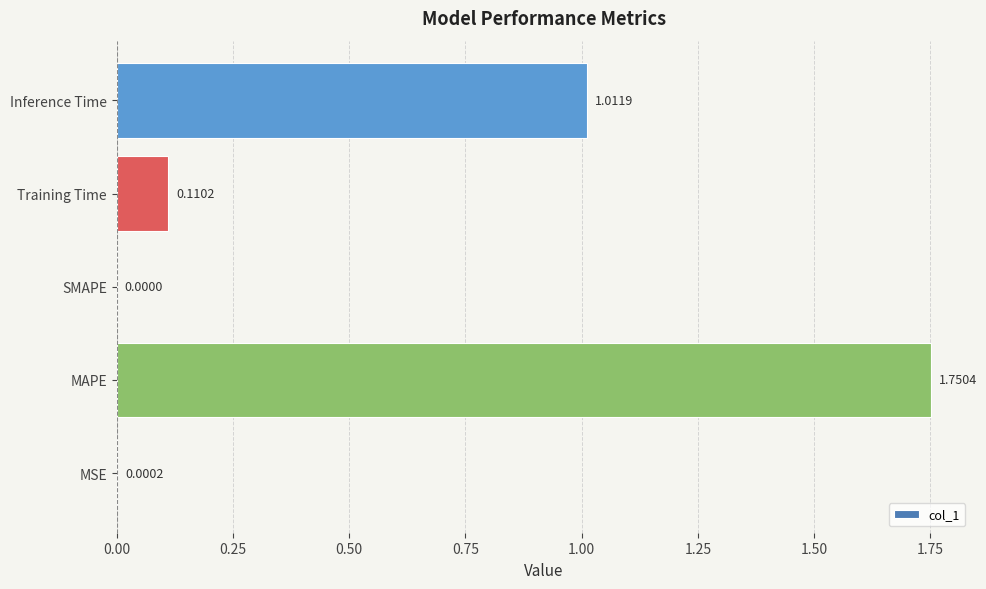

Which category has the highest value across all series?

MAPE